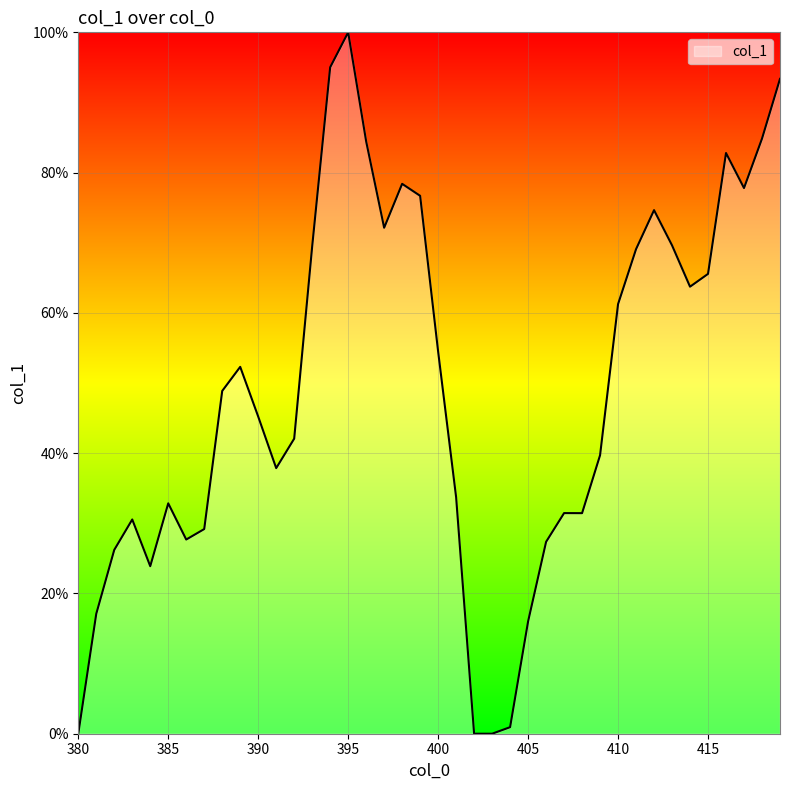

What is the difference between the maximum and minimum values?

100.0